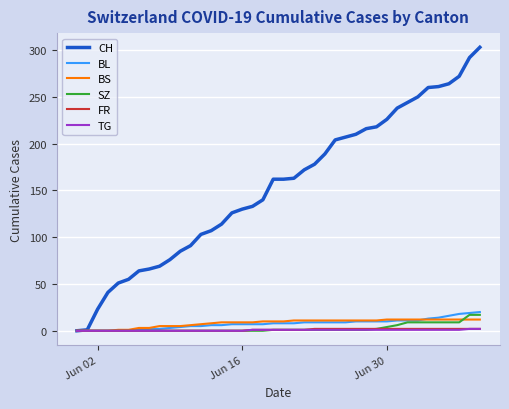

What is the greatest value displayed?

303